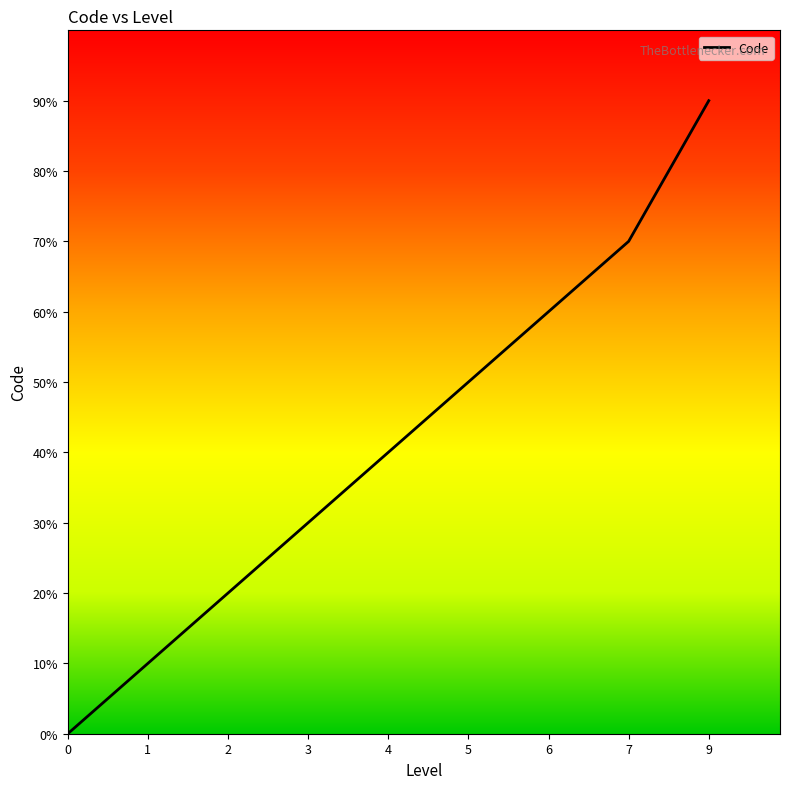

Does the chart have visible grid lines?

No